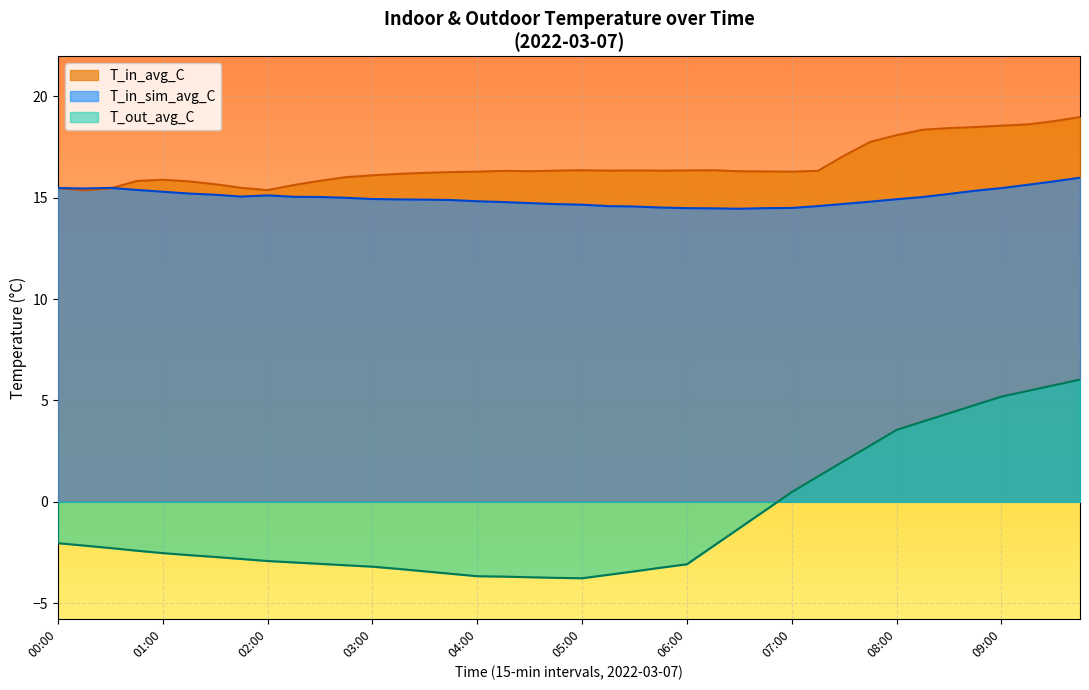

What is the value of the T_out_avg_C point at the 8th from the left?

0.5